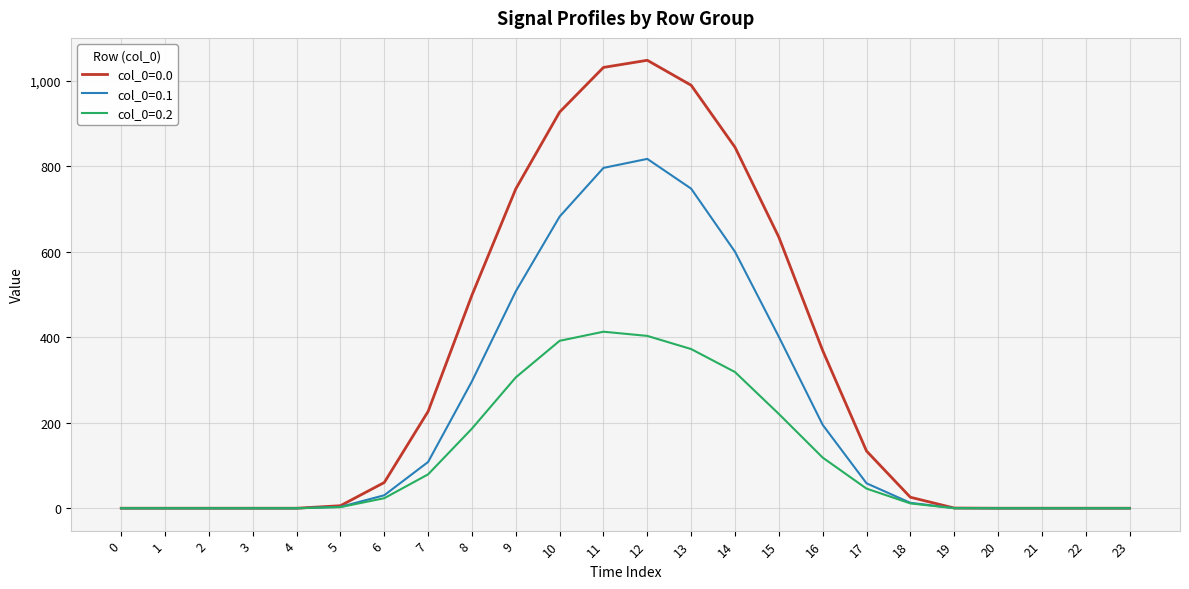

Is this an area chart (filled region under the line)?

No